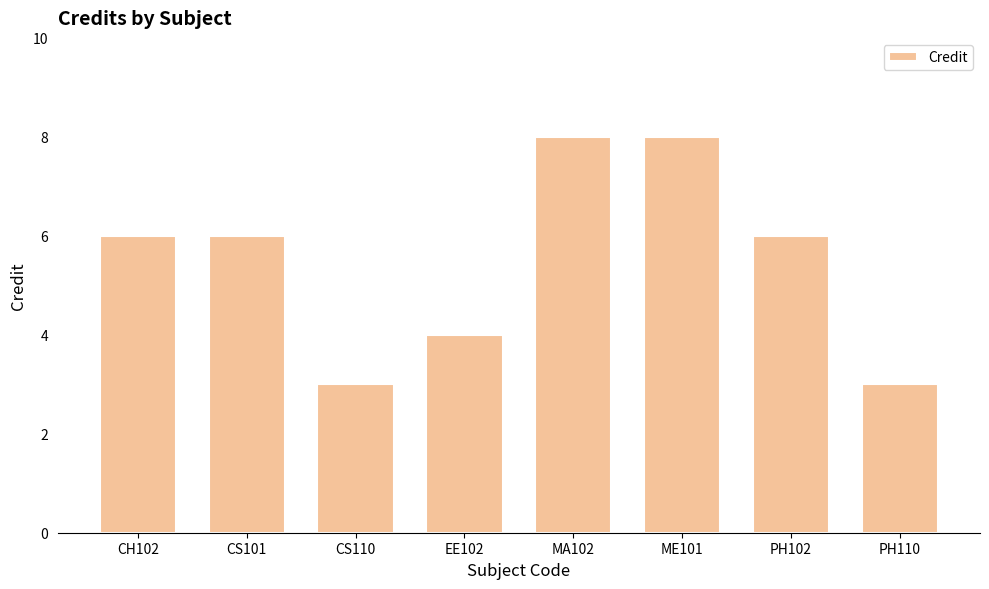

What is the greatest value displayed?

8